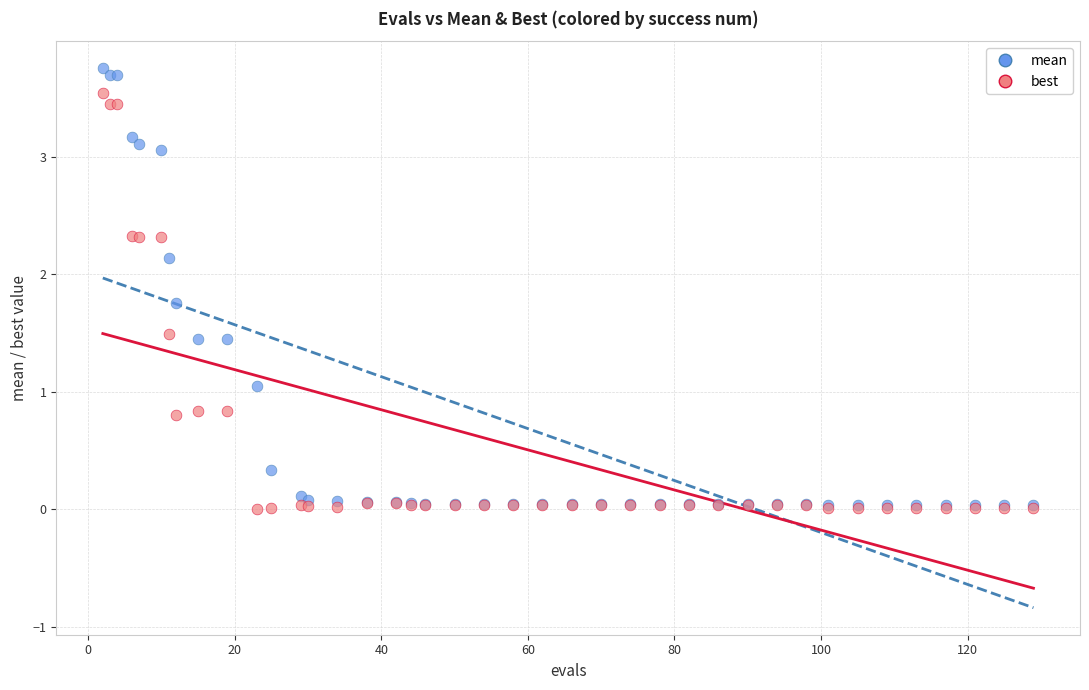

Which series has the widest spread of Y values?

mean